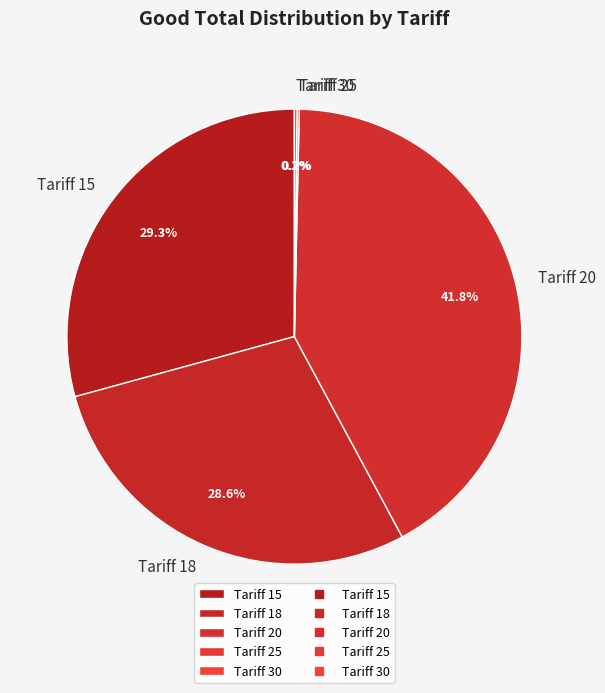

Is there a majority slice in this chart?

No